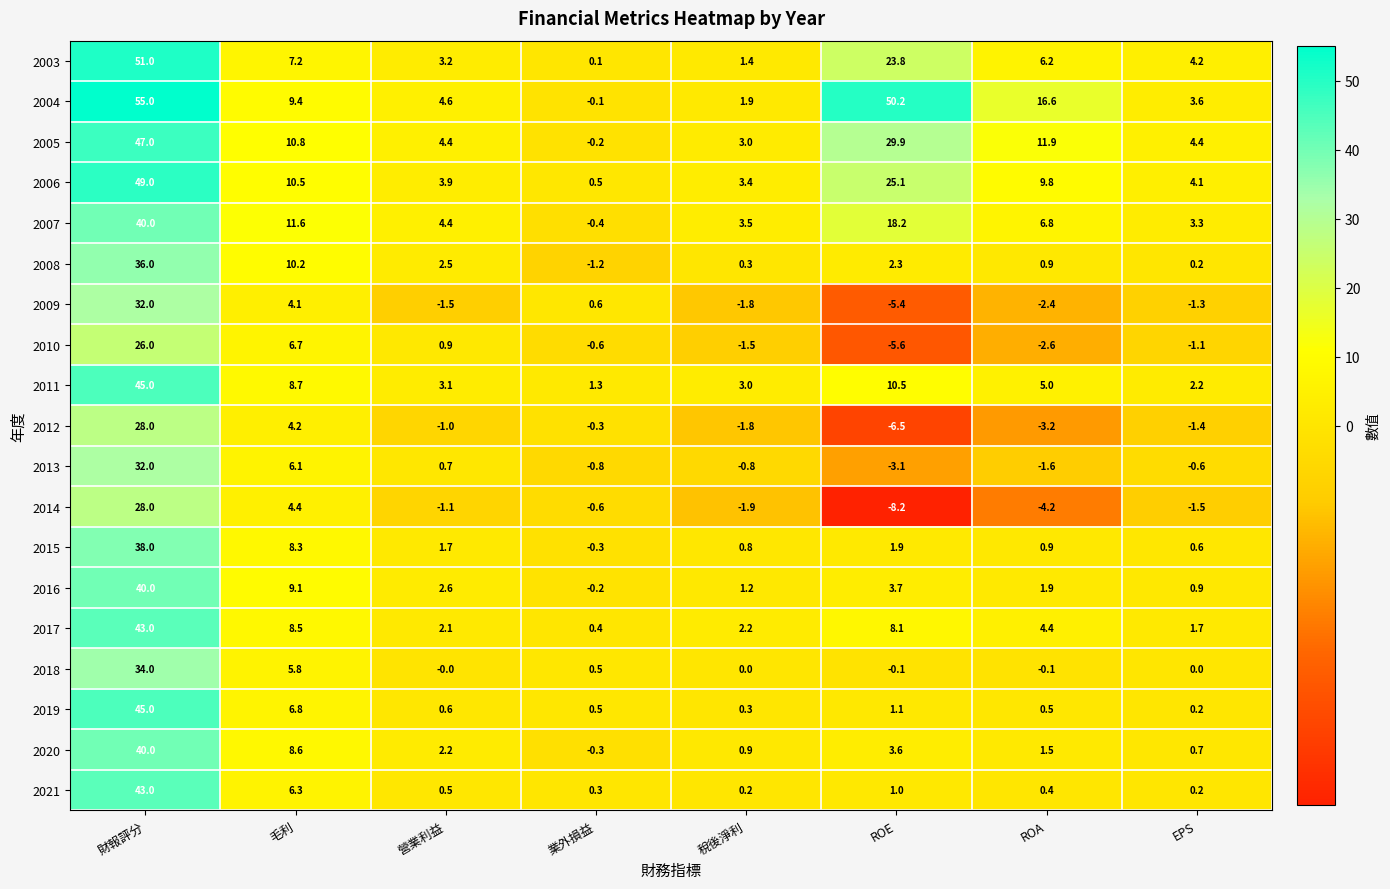

Which series has the widest spread of values?

2004